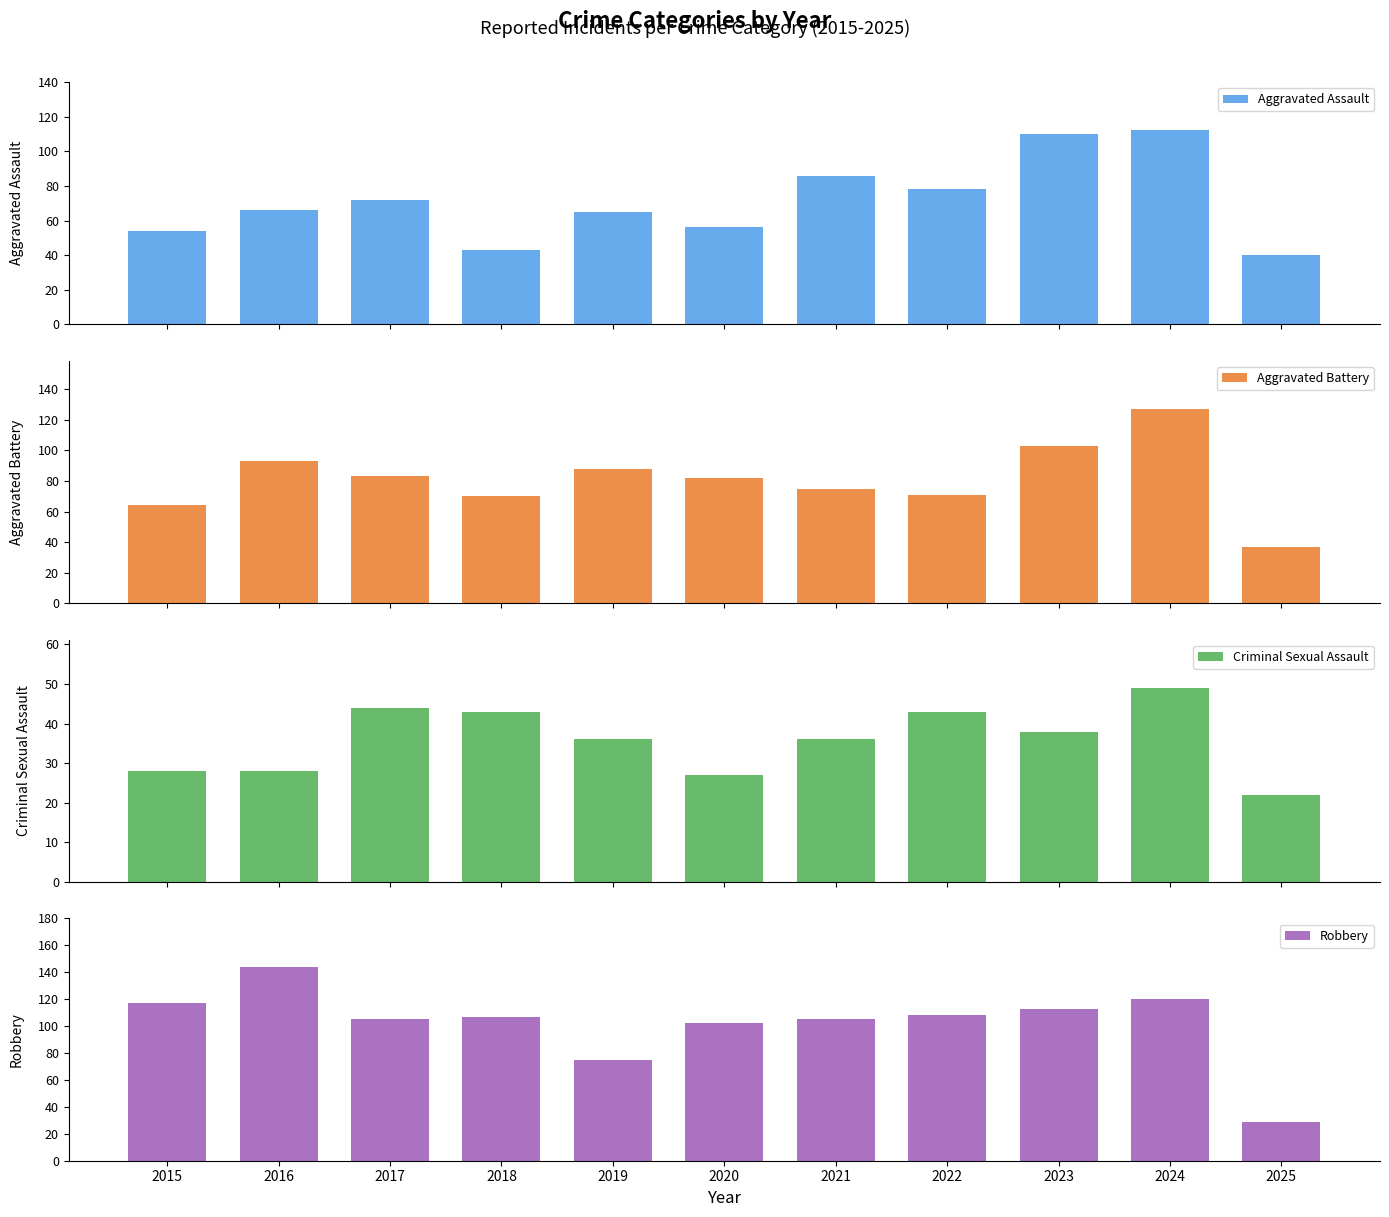

At how many categories does at least one series exceed 68?

10